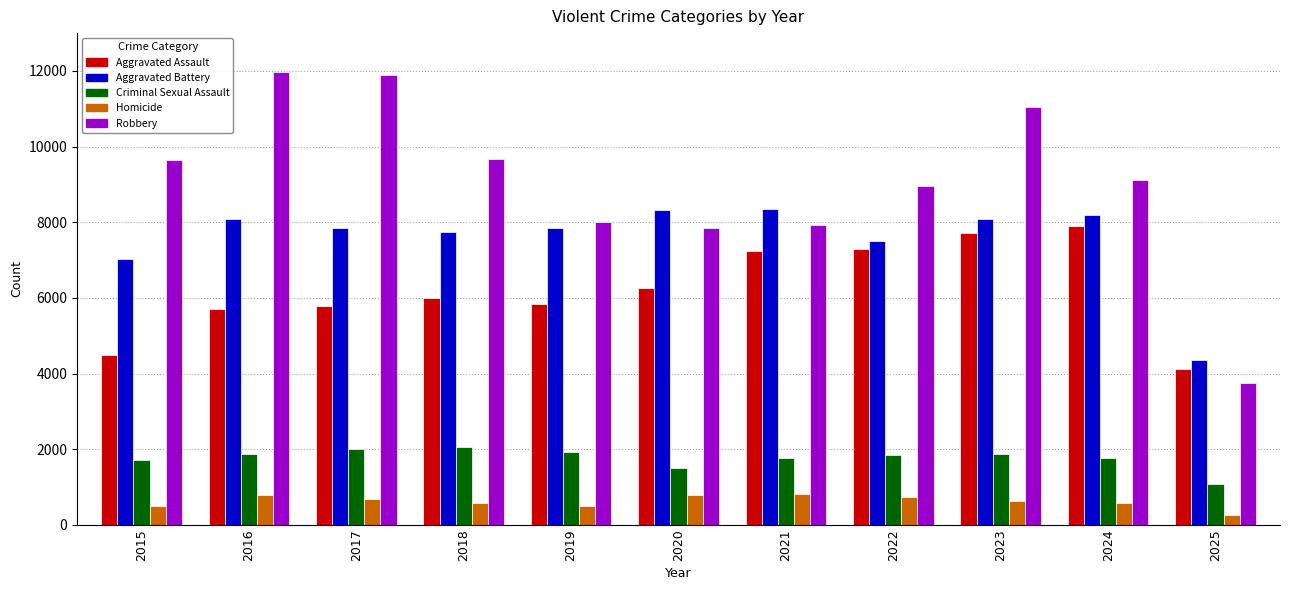

What is the highest value of the Criminal Sexual Assault series?

2054